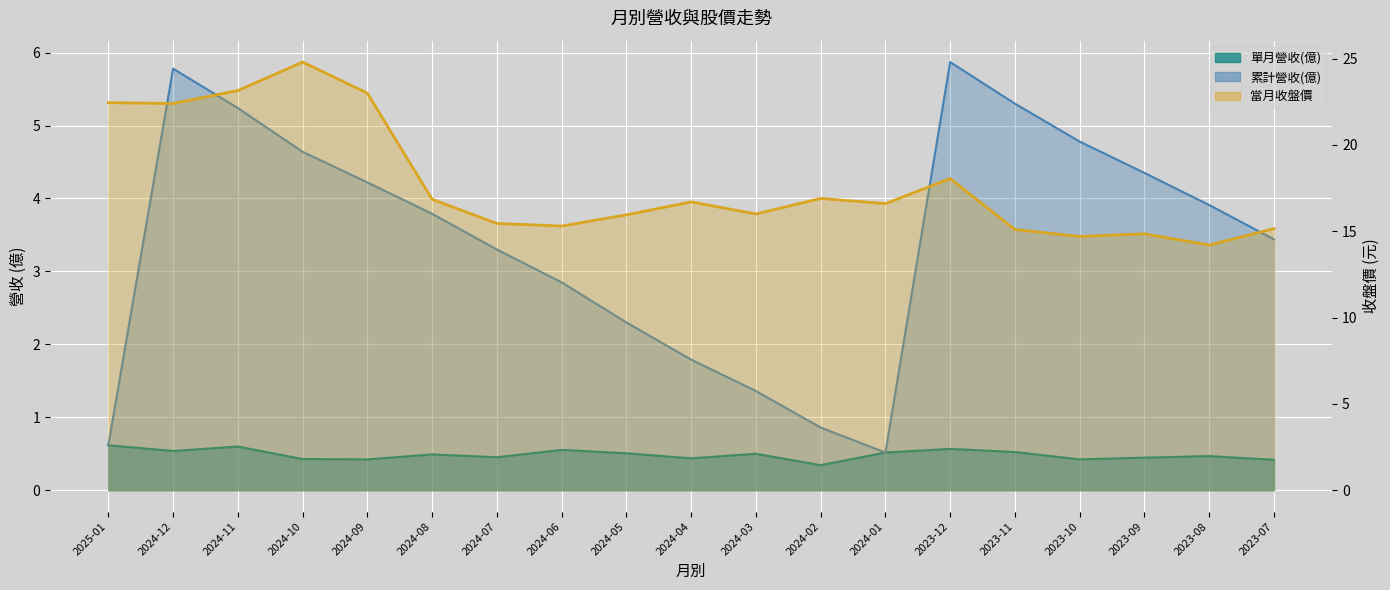

What is the label of the 10th point from the right?

2024-04